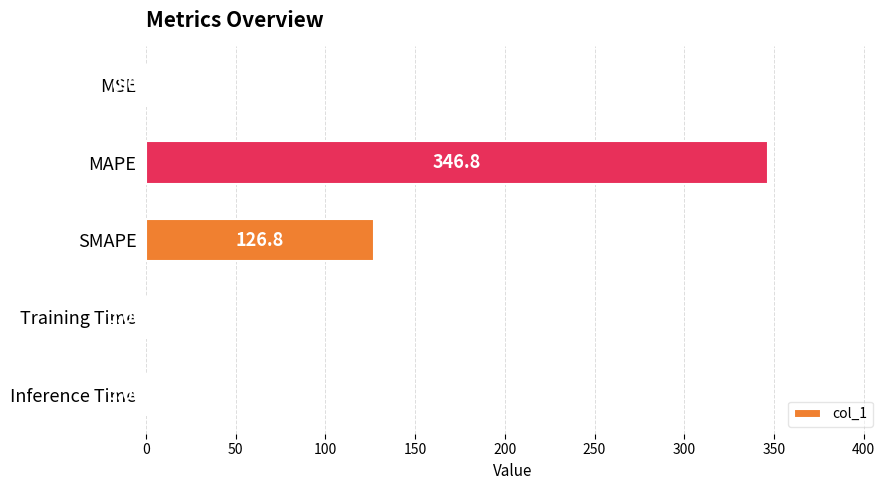

What is the change in value from SMAPE to Inference Time?

-126.8